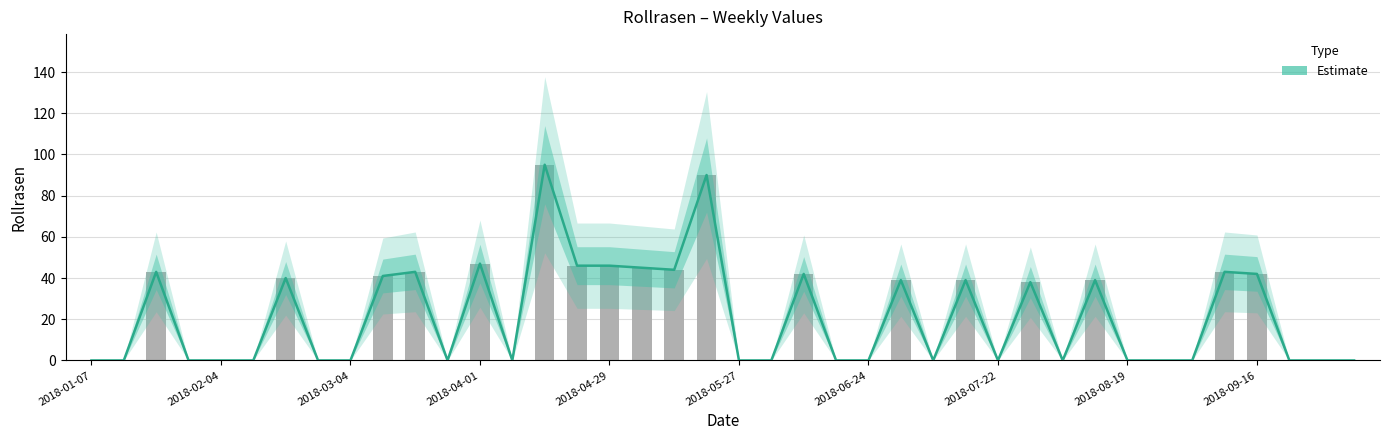

Reading left to right, list all the values displayed in this chart.

0	0	43	0	0	0	40	0	0	41	43	0	47	0	95	46	46	45	44	90	0	0	42	0	0	39	0	39	0	38	0	39	0	0	0	43	42	0	0	0